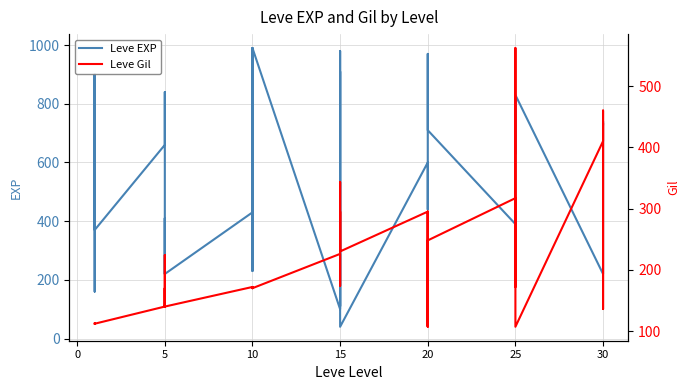

Which series has the largest range (max minus min)?

Leve EXP